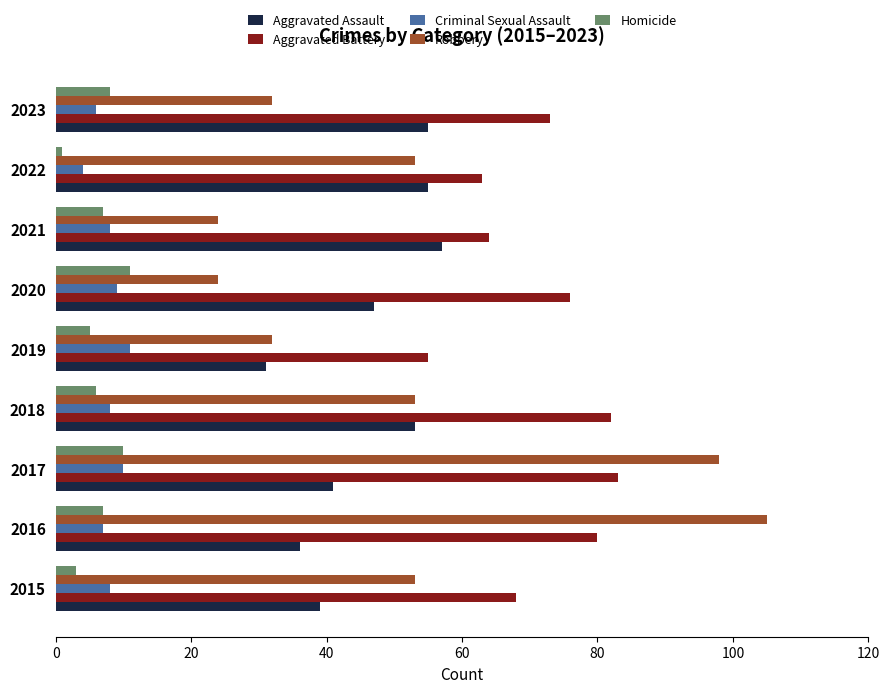

How many Homicide values are between 5 and 8?

5